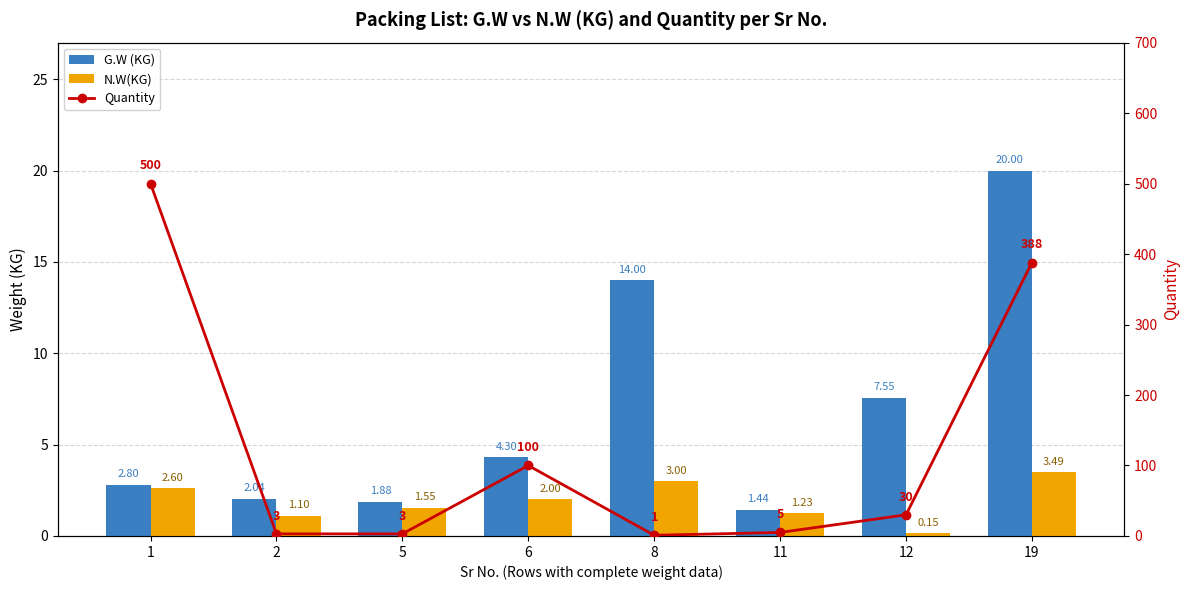

Rank the series by their maximum value, from highest to lowest.

Quantity, G.W (KG), N.W(KG)